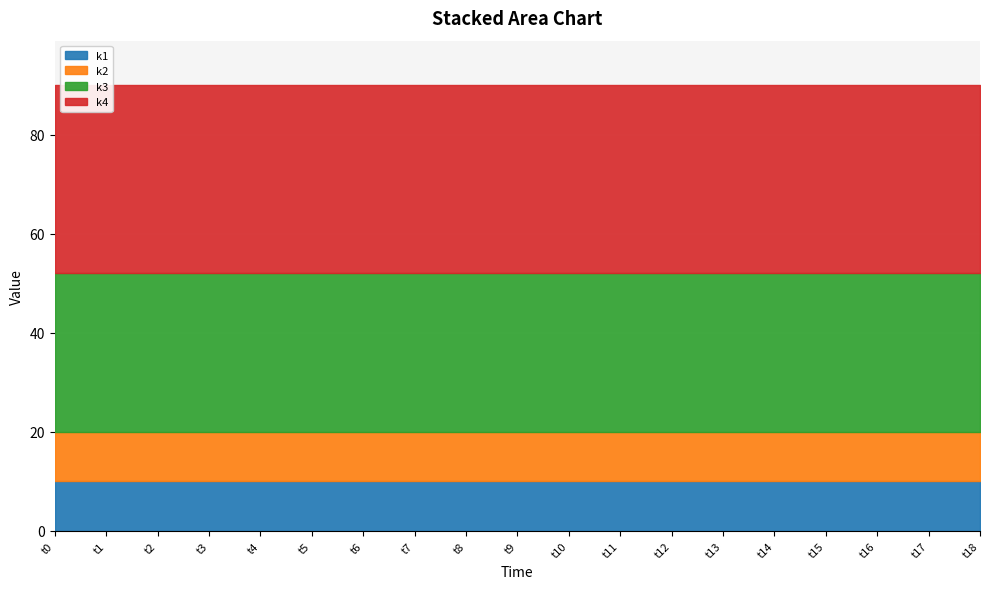

Where is k4 nearest to the value 38?

t0